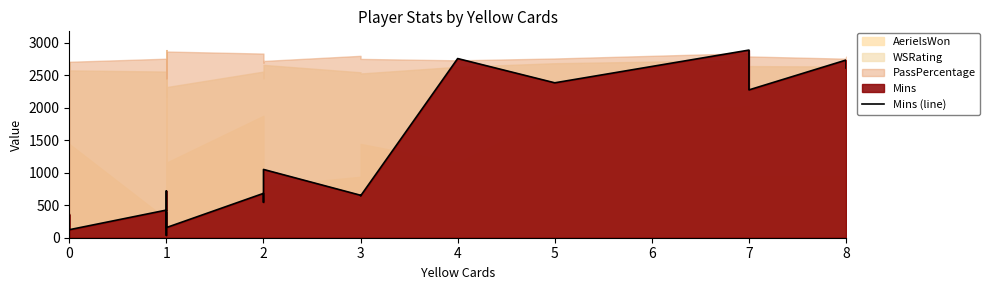

Reading right to left, extract all data points from this chart.

2609	2732	2273	2885	2382	2755	643	653	1050	545	682	156	391	180	36	299	720	413	425	123	360